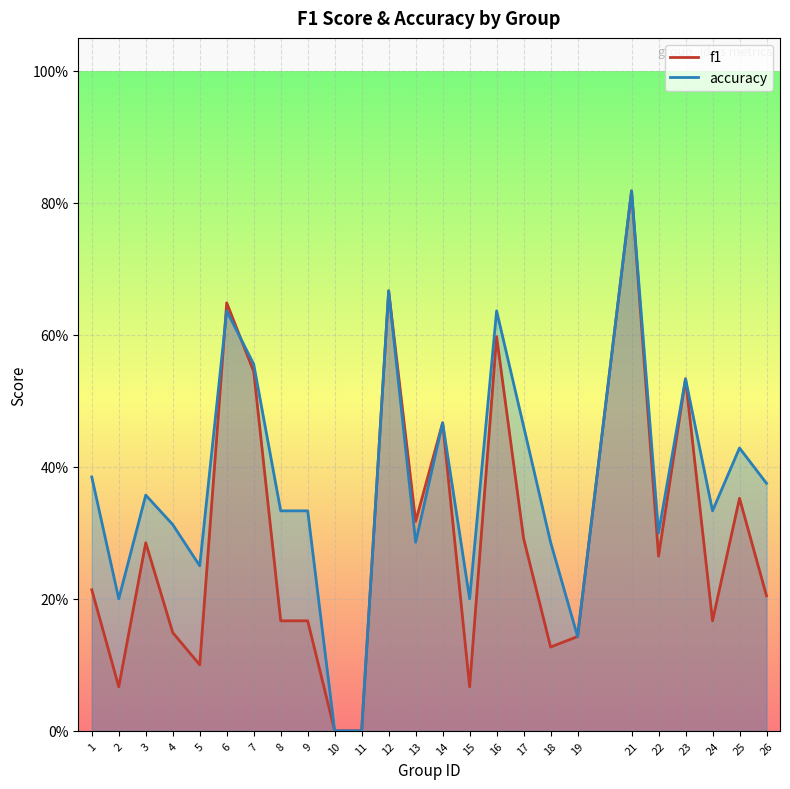

Rank the series at 26 from lowest to highest value.

f1, accuracy